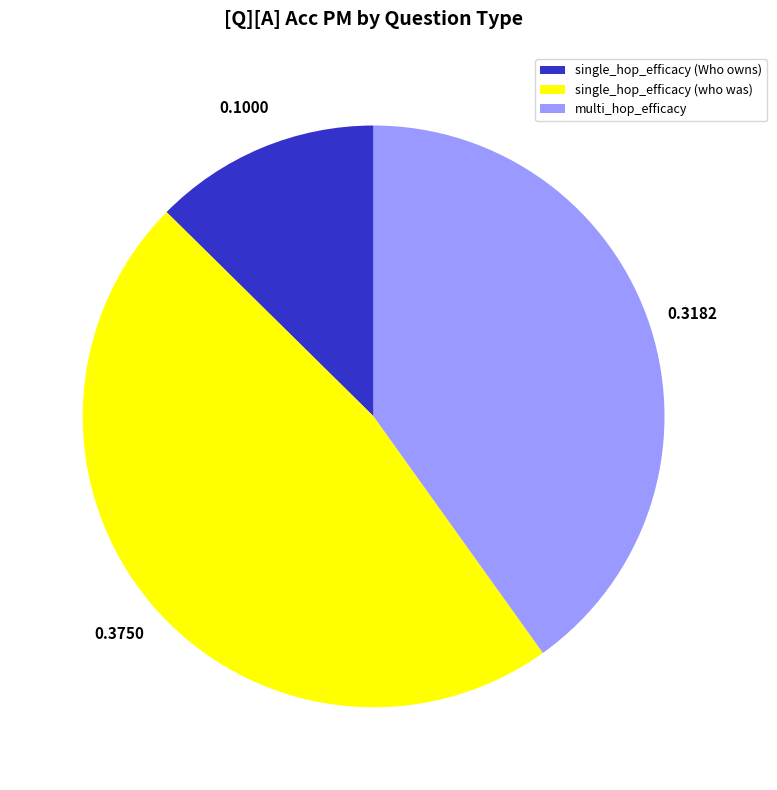

Is the sum of single_hop_efficacy (Who owns) and multi_hop_efficacy greater than half?

Yes